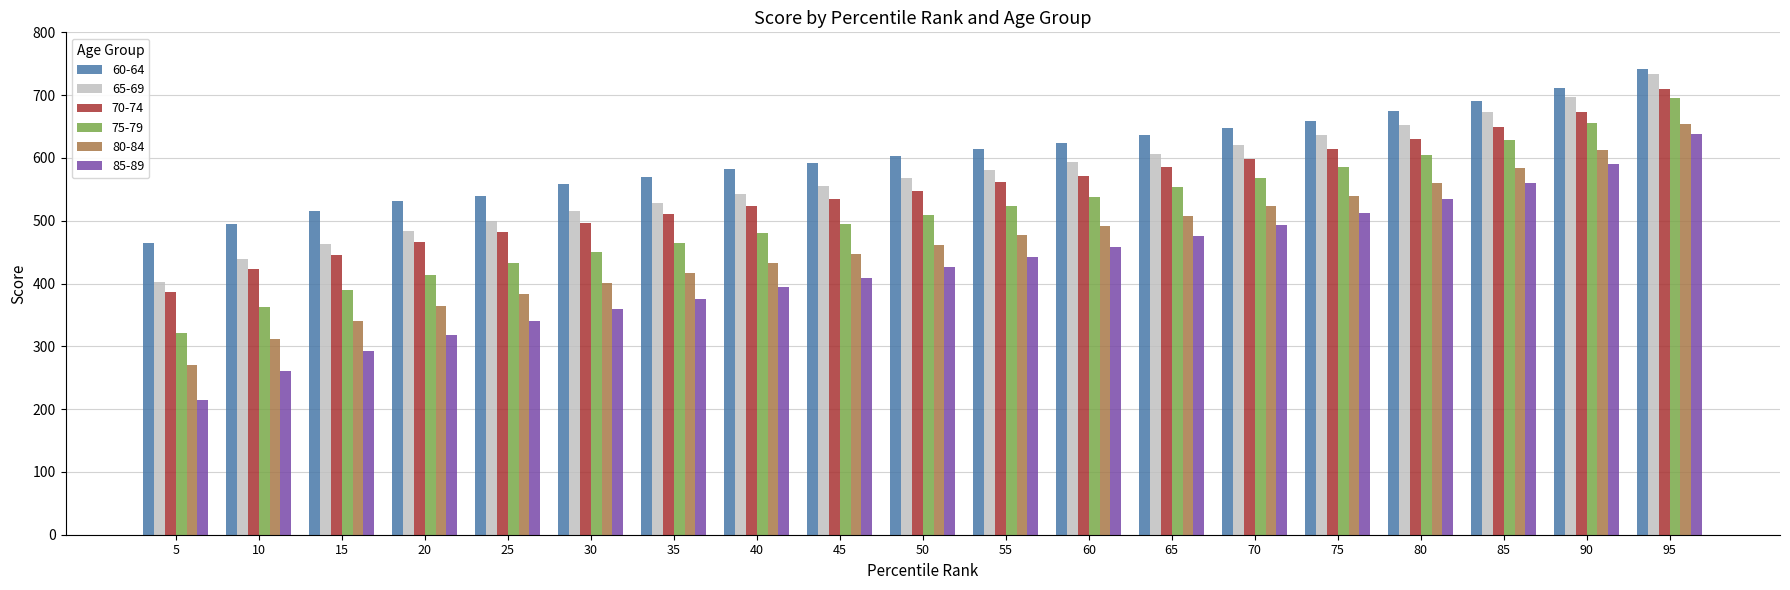

At which category is the sum across all series the highest?

95